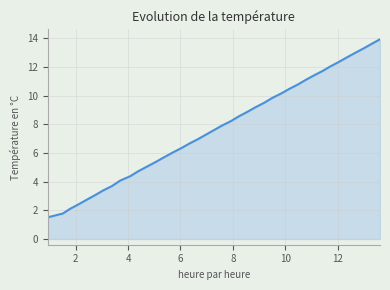

How many lines are shown in the chart?

1